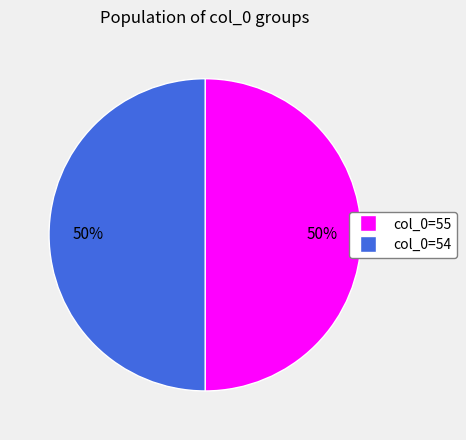

Count the number of slices in the pie.

2